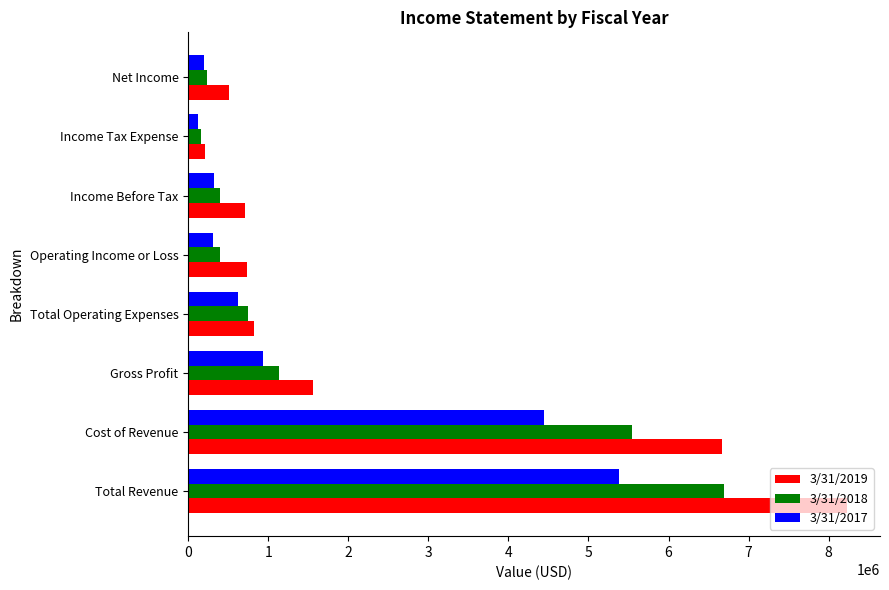

How many values in the 3/31/2018 series are below 742893?

4